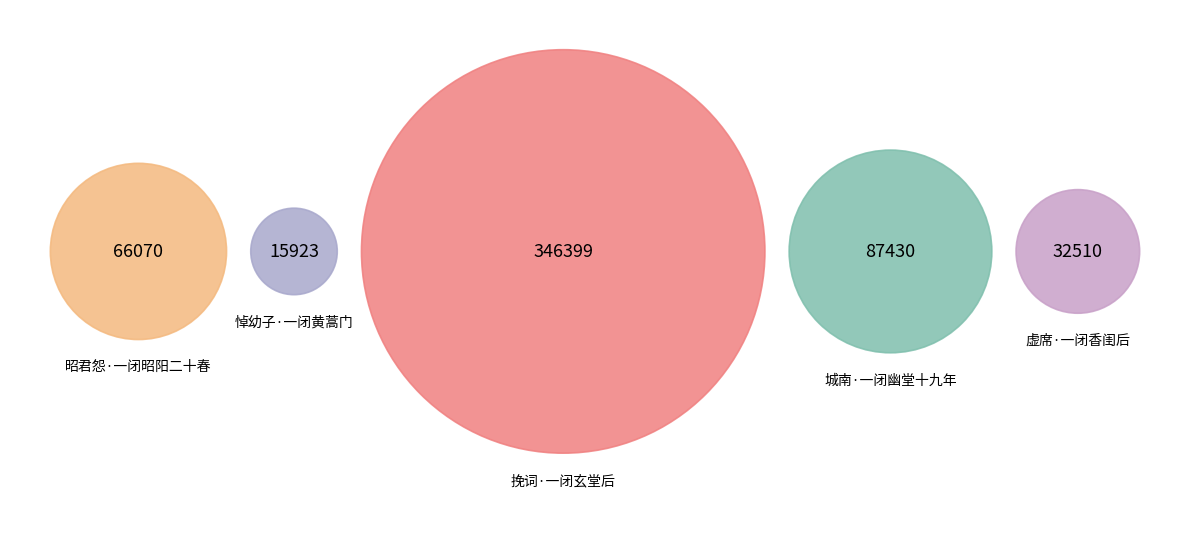

The 城南·一闭幽堂十九年 slice represents 16% of the pie. True or false?

True